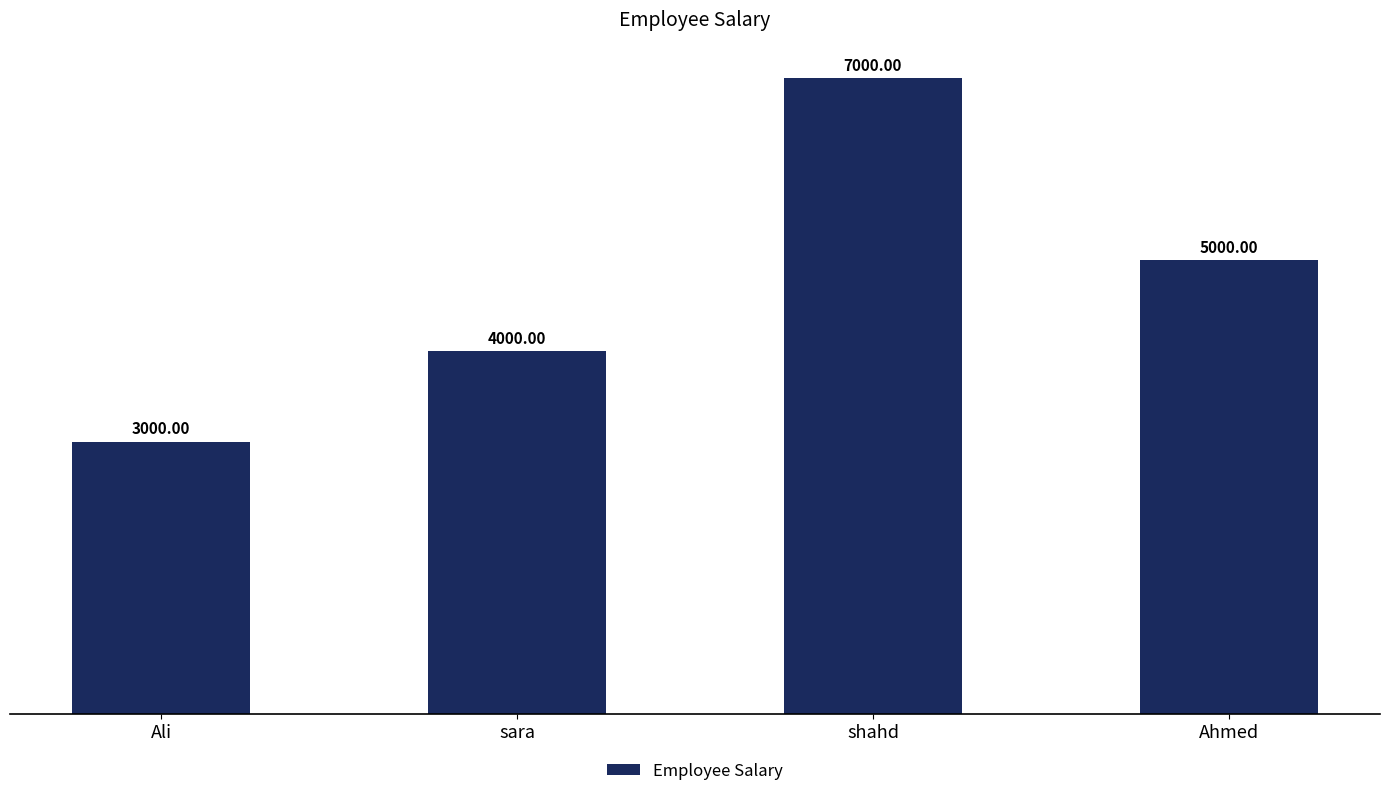

Reading left to right, what are all the values shown in this chart?

Ali=3000	sara=4000	shahd=7000	Ahmed=5000